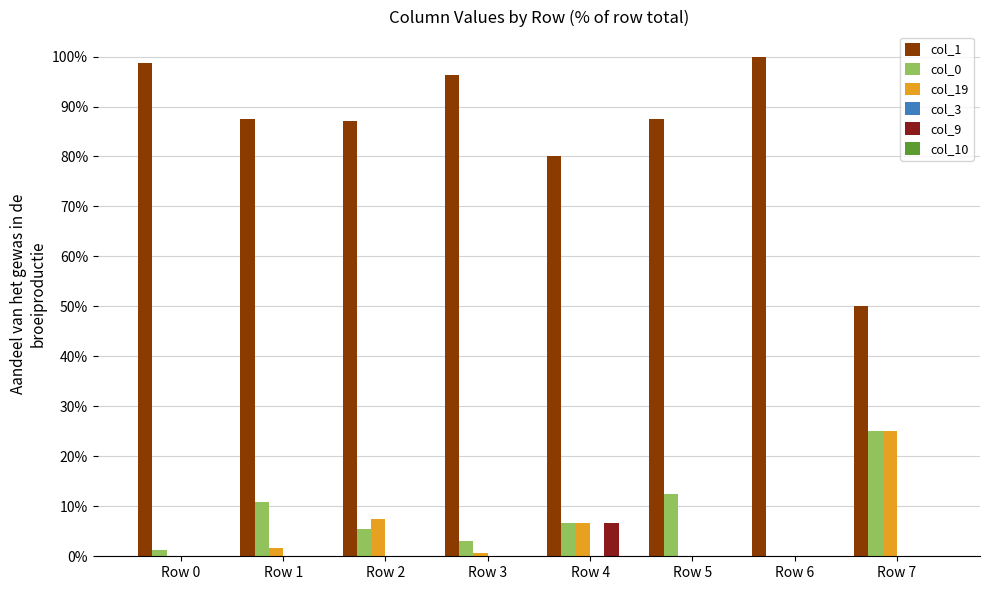

Is it true that col_19 equals 0.1 at Row 4?

True